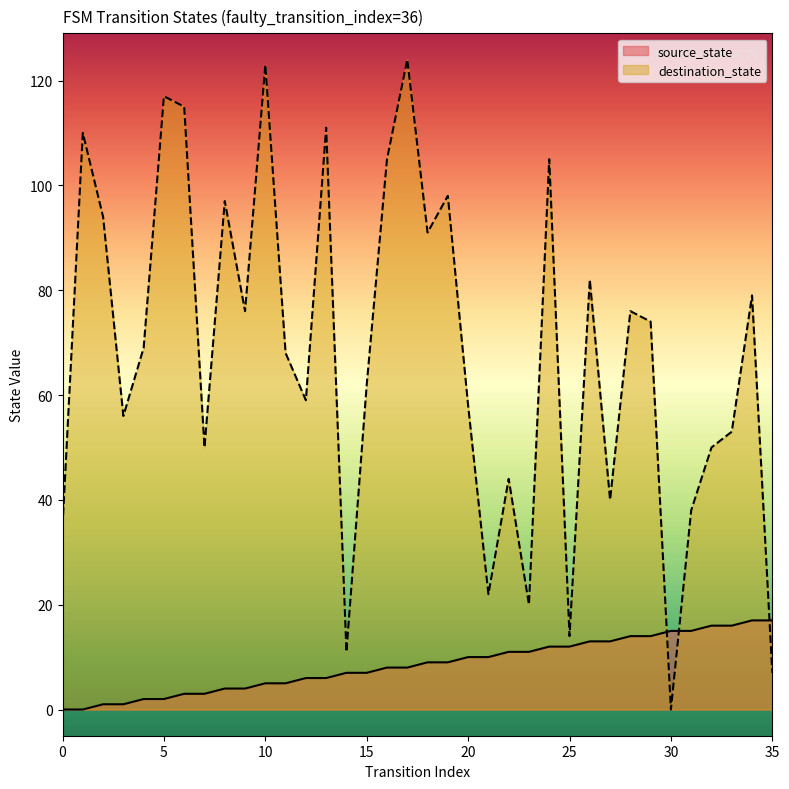

At which label does destination_state first exceed 69?

1